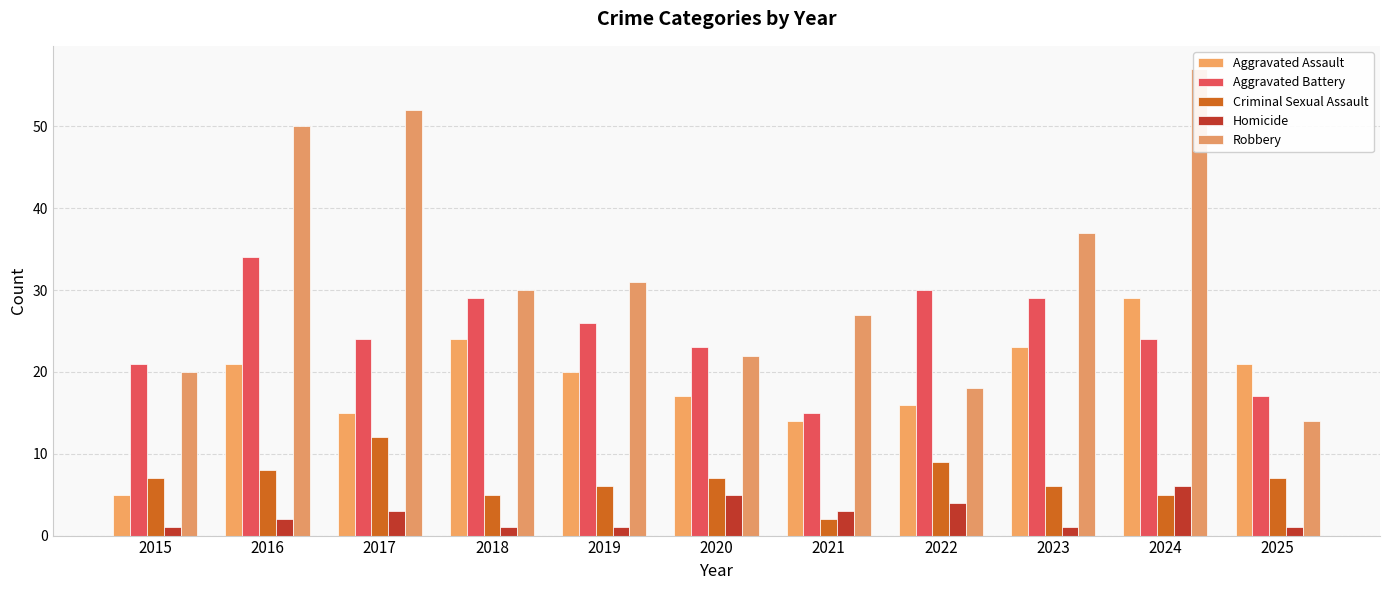

What is the difference between the maximum and second lowest values in the Homicide series?

5